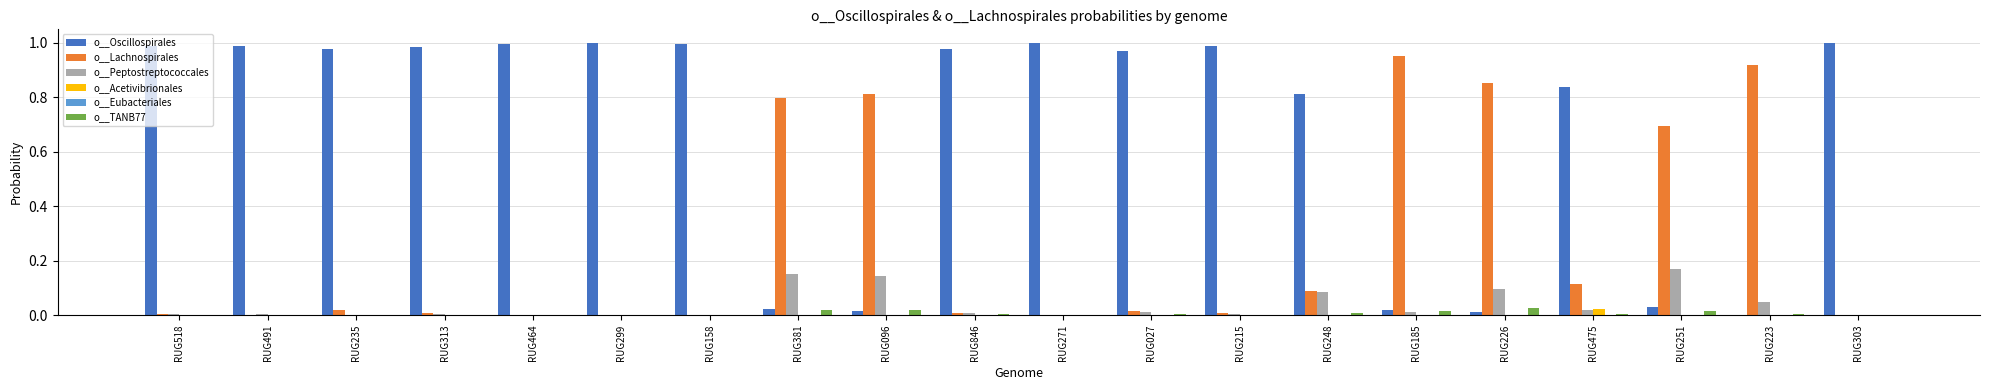

The value of o__TANB77 at RUG464 is 0.0. True or false?

True